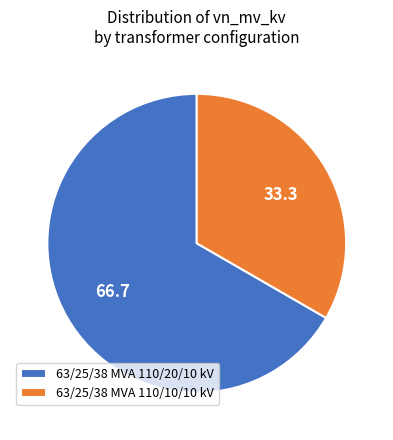

What is the largest slice in the pie chart?

63/25/38 MVA 110/20/10 kV